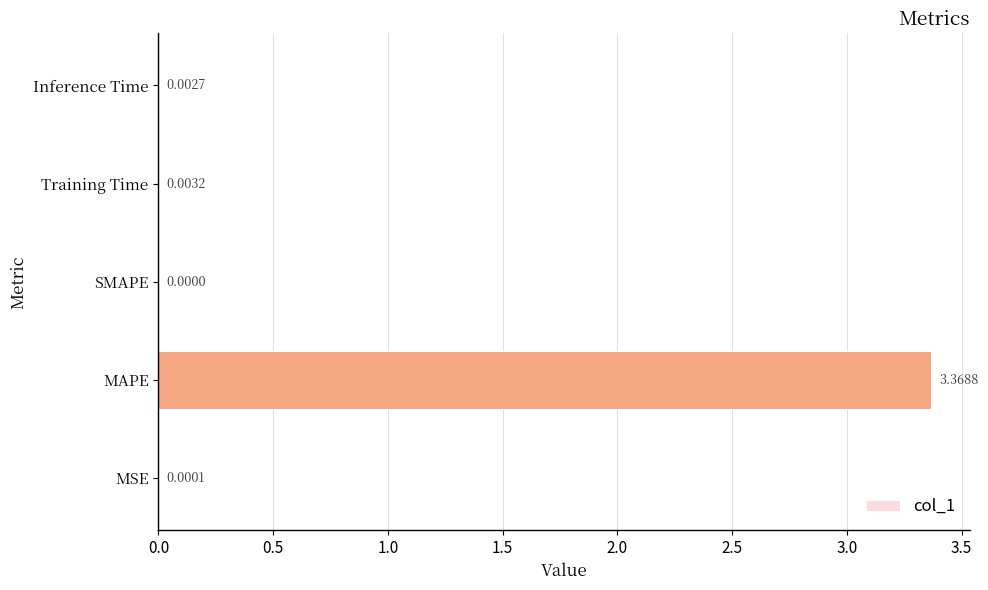

Between MSE and MAPE, which is larger?

MAPE